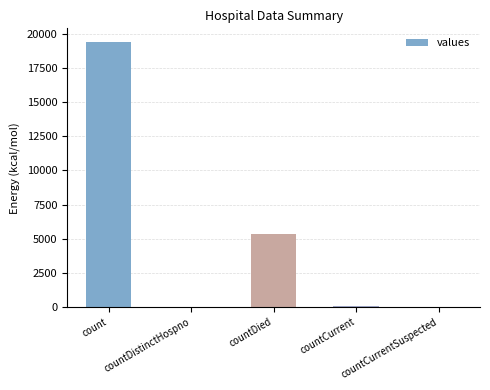

At which category does the chart reach its peak across all series?

count